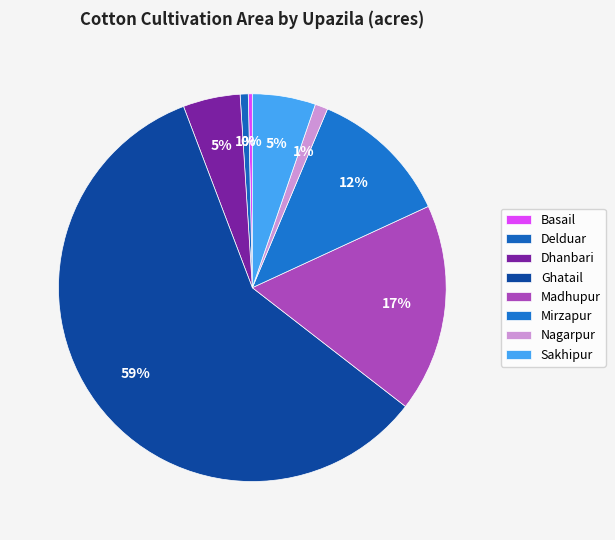

To the nearest percent, what is the average slice percentage?

12%